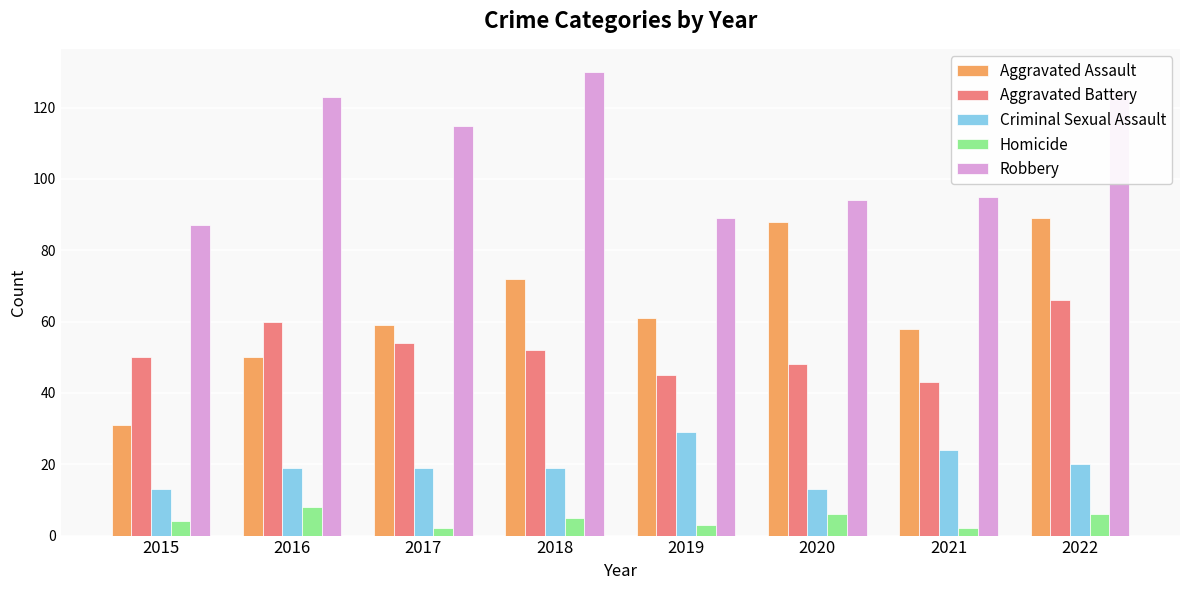

What is the value of the Aggravated Assault bar at the 2nd from the left?

50